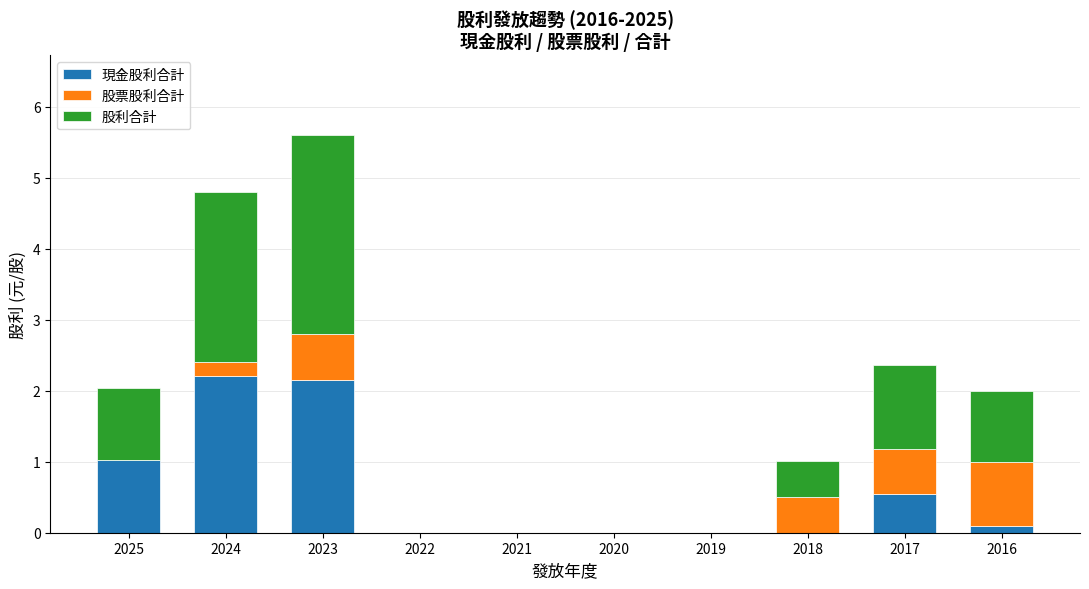

At which category is the sum across all series the highest?

2023